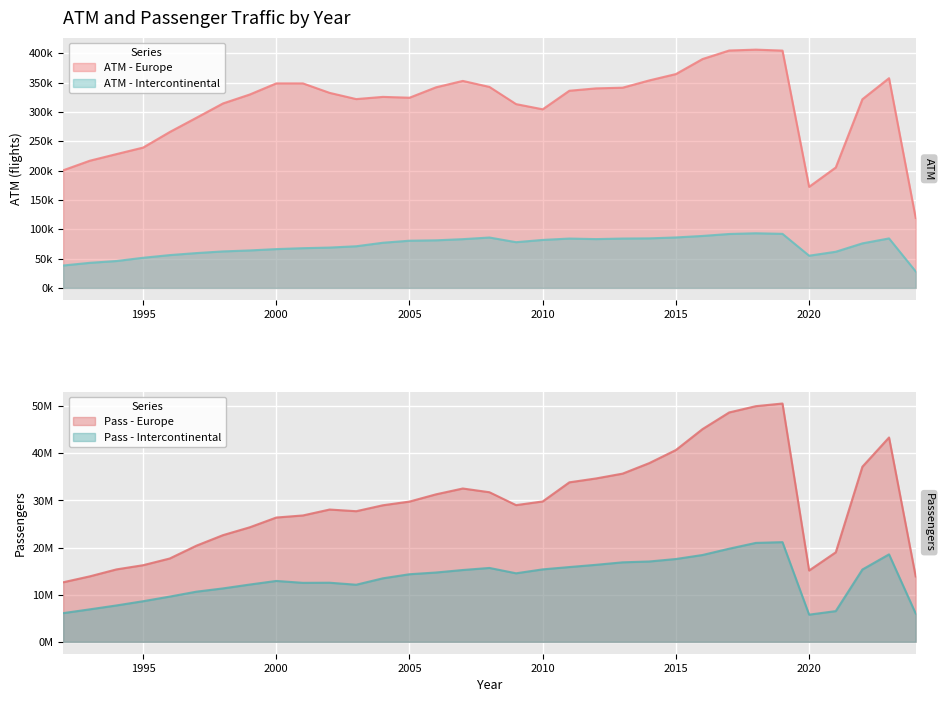

What is the sum of all ATM - Intercontinental values?

2354862